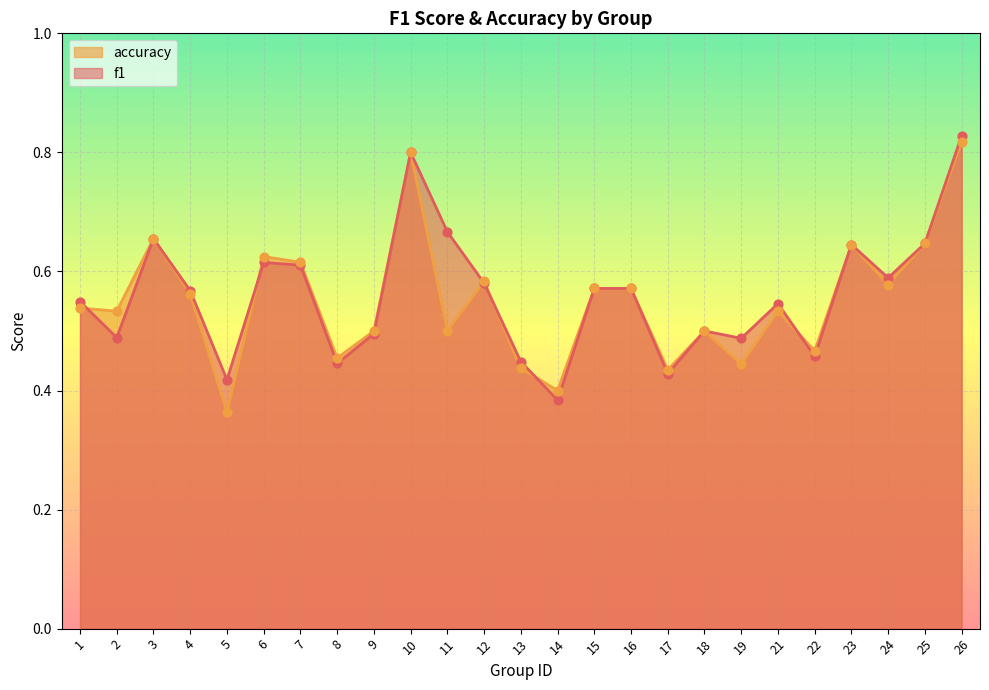

Which series has the largest total across all categories?

f1